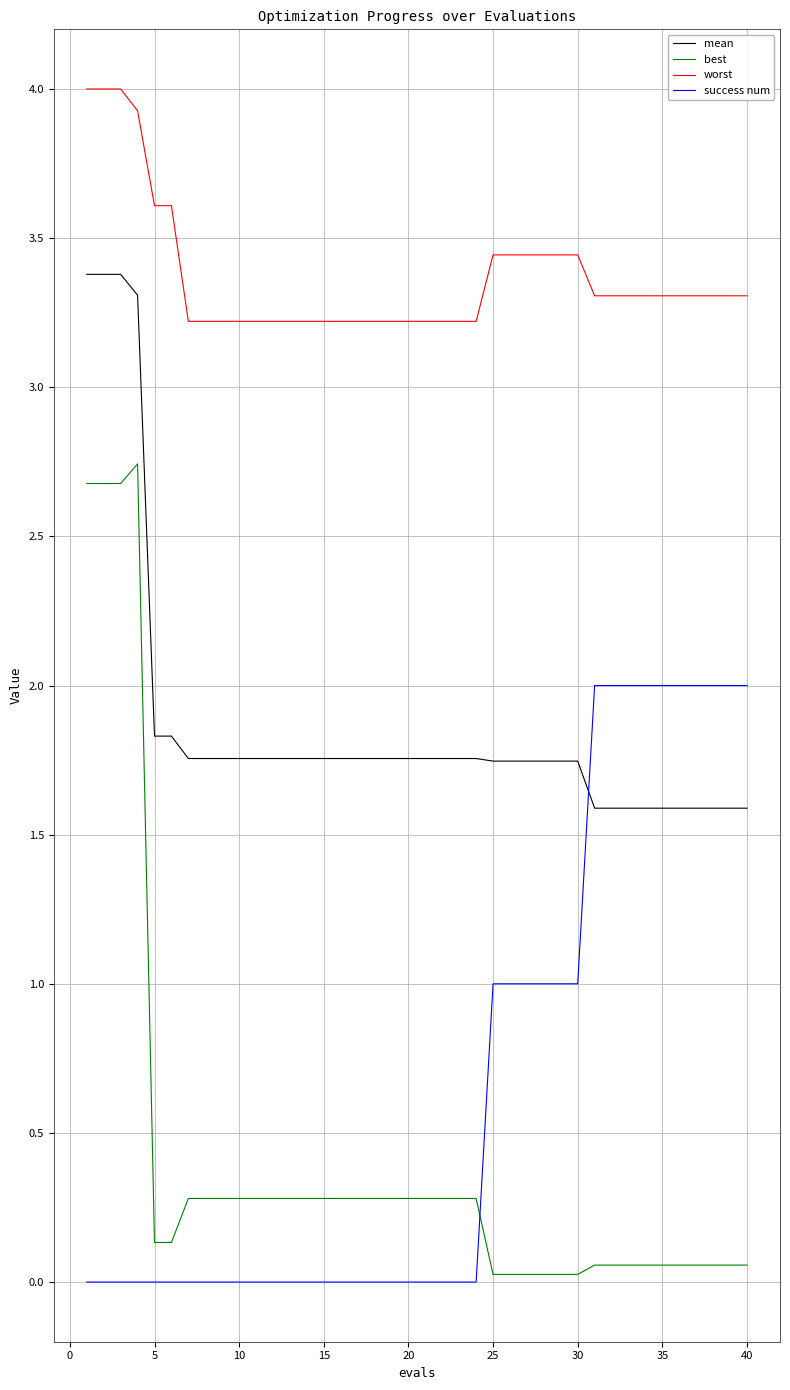

What is the average value of the worst series?

3.4